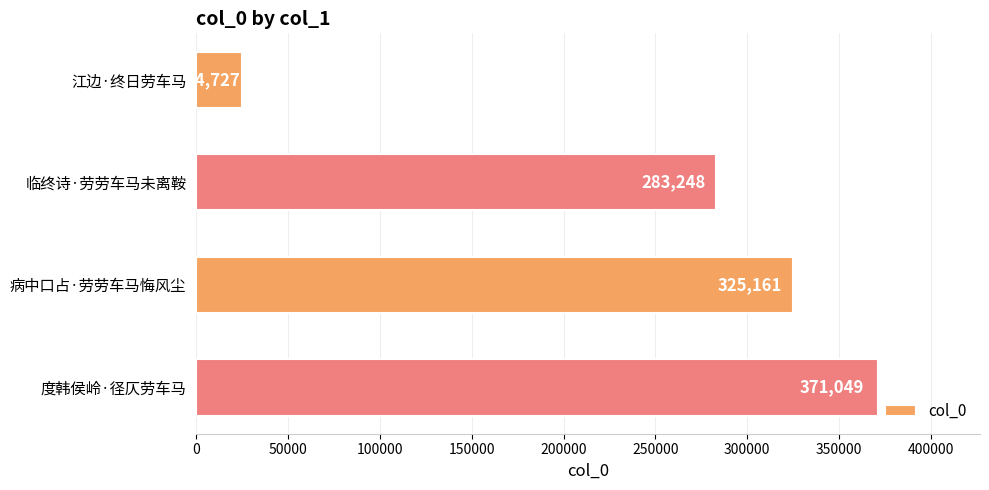

Reading top to bottom, transcribe all the data shown in this chart.

江边·终日劳车马=24727	临终诗·劳劳车马未离鞍=283248	病中口占·劳劳车马悔风尘=325161	度韩侯岭·径仄劳车马=371049